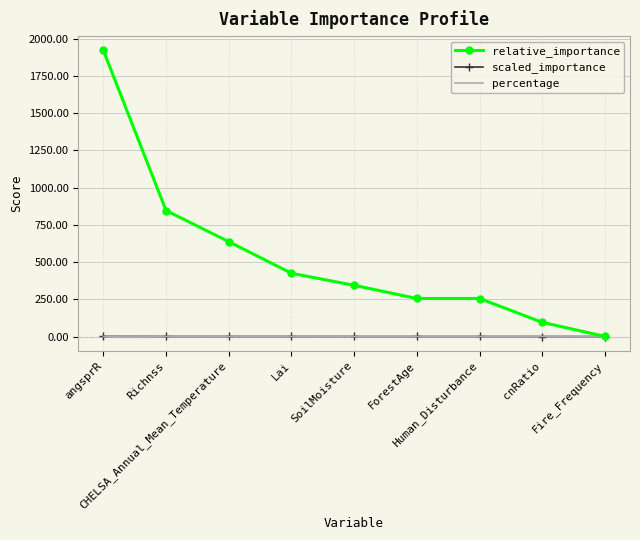

Which series has the largest total across all categories?

relative_importance